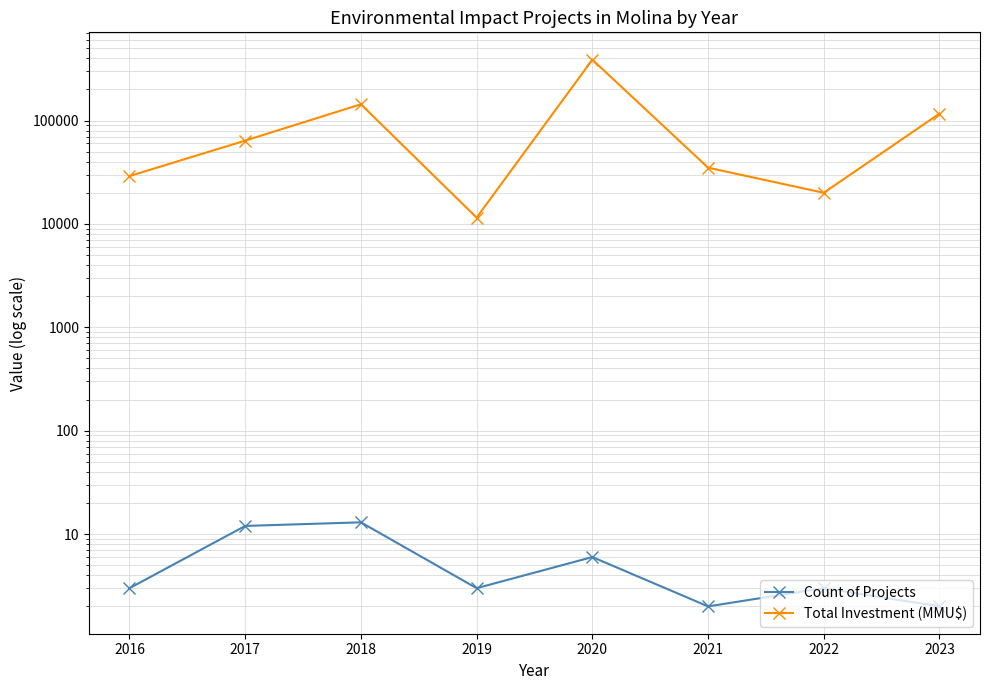

Where is the first local minimum for Count of Projects?

2019